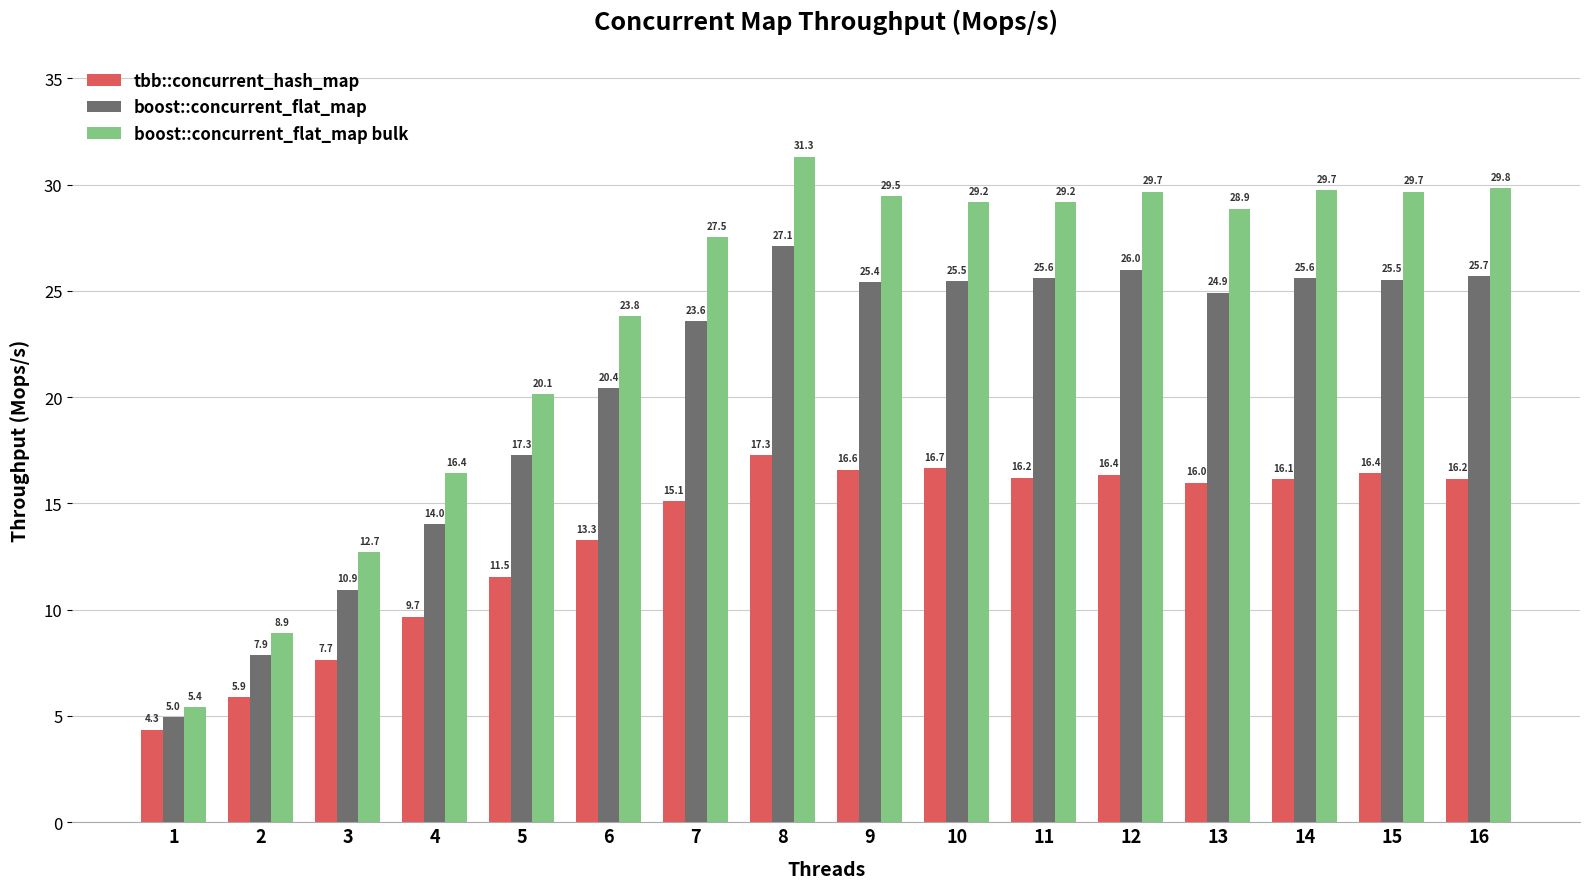

Reading left to right, list all the values displayed in this chart.

tbb::concurrent_hash_map: 1=4.3	2=5.9	3=7.7	4=9.7	5=11.5	6=13.3	7=15.1	8=17.3	9=16.6	10=16.7	11=16.2	12=16.4	13=16.0	14=16.1	15=16.4	16=16.2
boost::concurrent_flat_map: 1=5.0	2=7.9	3=10.9	4=14.0	5=17.3	6=20.4	7=23.6	8=27.1	9=25.4	10=25.5	11=25.6	12=26.0	13=24.9	14=25.6	15=25.5	16=25.7
boost::concurrent_flat_map bulk: 1=5.4	2=8.9	3=12.7	4=16.4	5=20.1	6=23.8	7=27.5	8=31.3	9=29.5	10=29.2	11=29.2	12=29.7	13=28.9	14=29.7	15=29.7	16=29.8